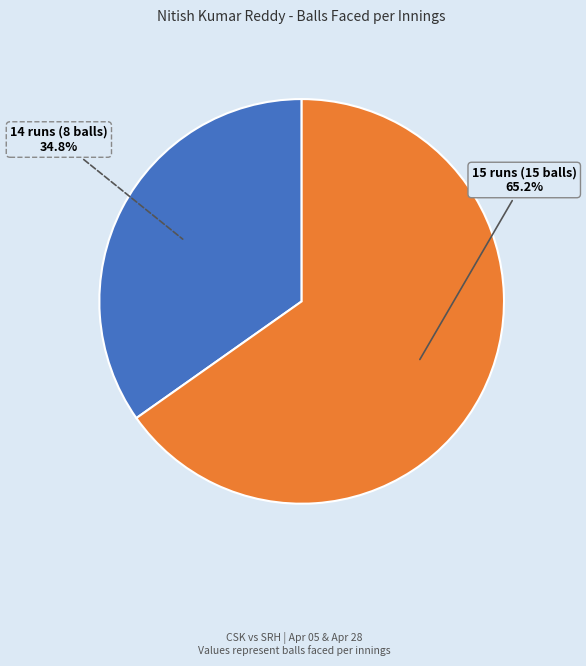

Which slice is the smallest?

14 runs (8 balls)